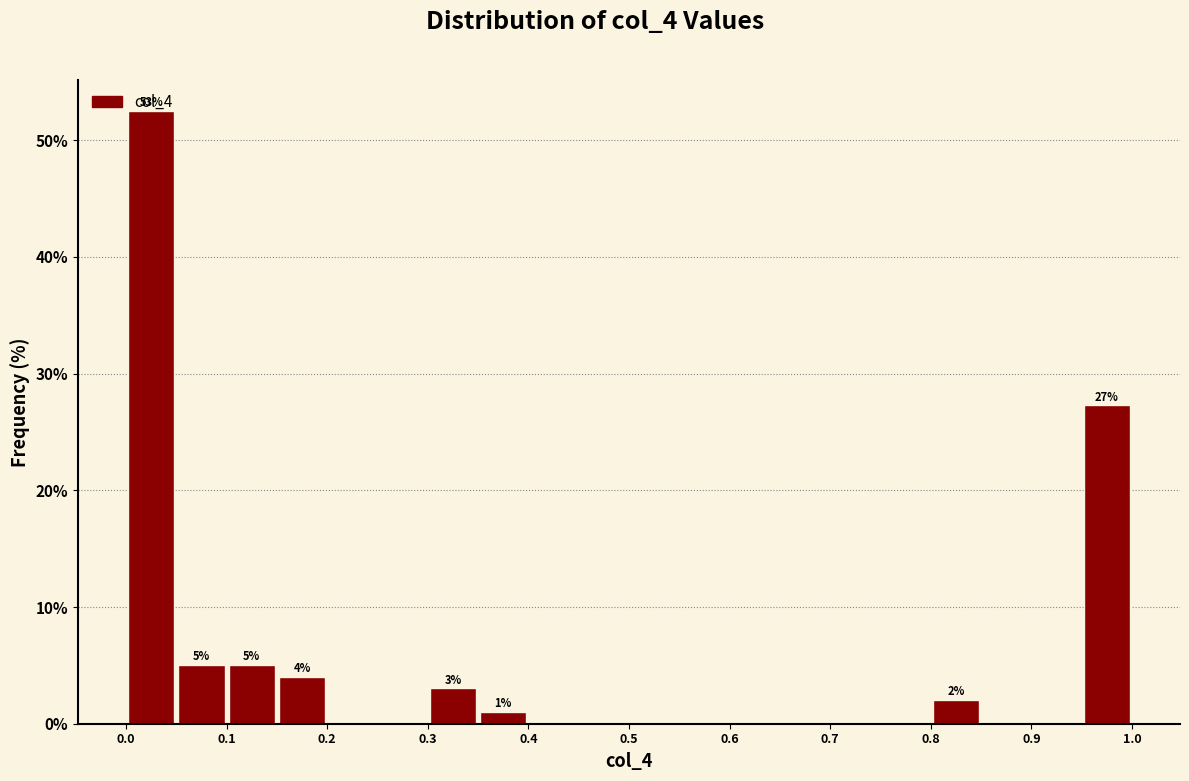

Which range on the x-axis has the tallest bar?

0.00 to 0.05